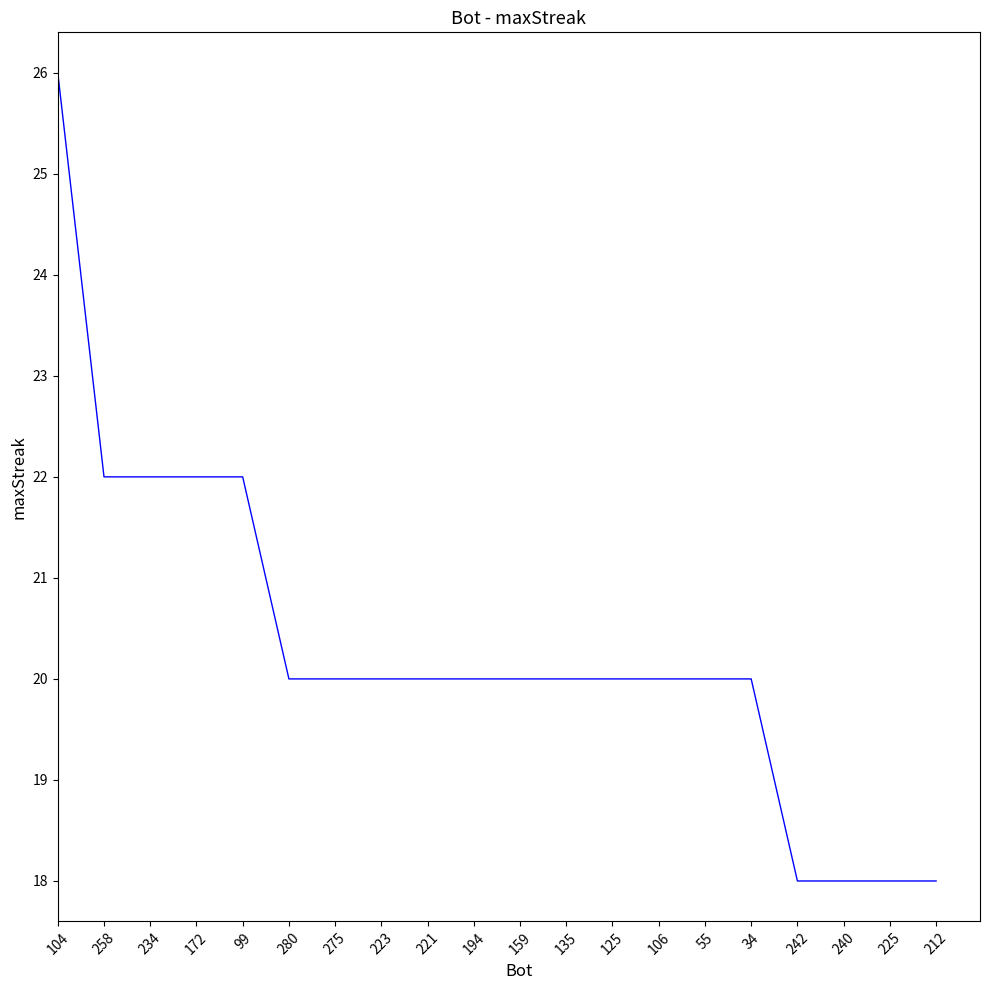

What is the ratio of the value at 225 to the value at 159?

0.9